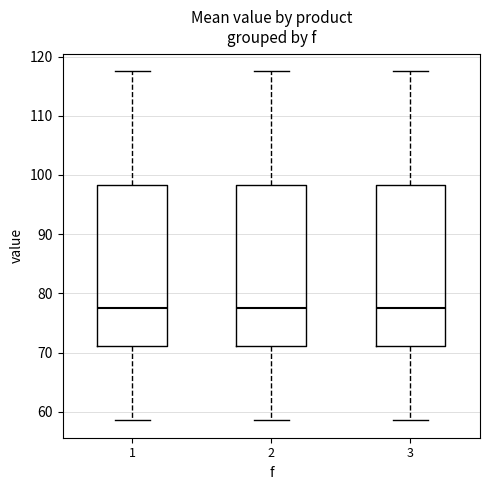

Reading left to right, transcribe this box plot: for each box, give where its median line is, the range the box spans, and where its two whiskers end, as read against the y-axis. The values are not printed on the chart, so give them approximately, as read against the axis.

1: median 77, box 71 to 98, whiskers 59 to 118
2: median 77, box 71 to 98, whiskers 59 to 118
3: median 77, box 71 to 98, whiskers 59 to 118